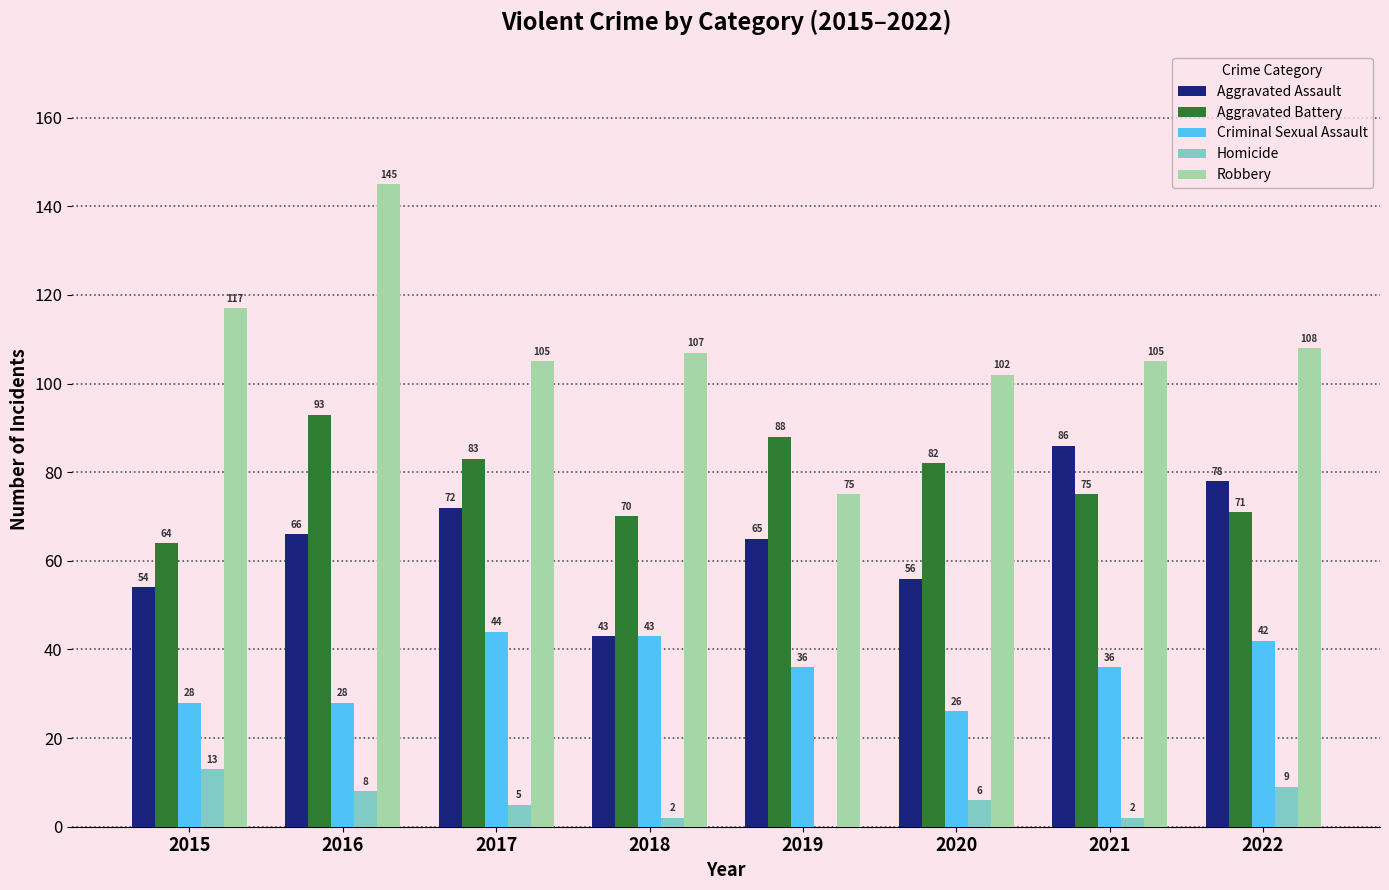

Which category has the highest value across all series?

2016